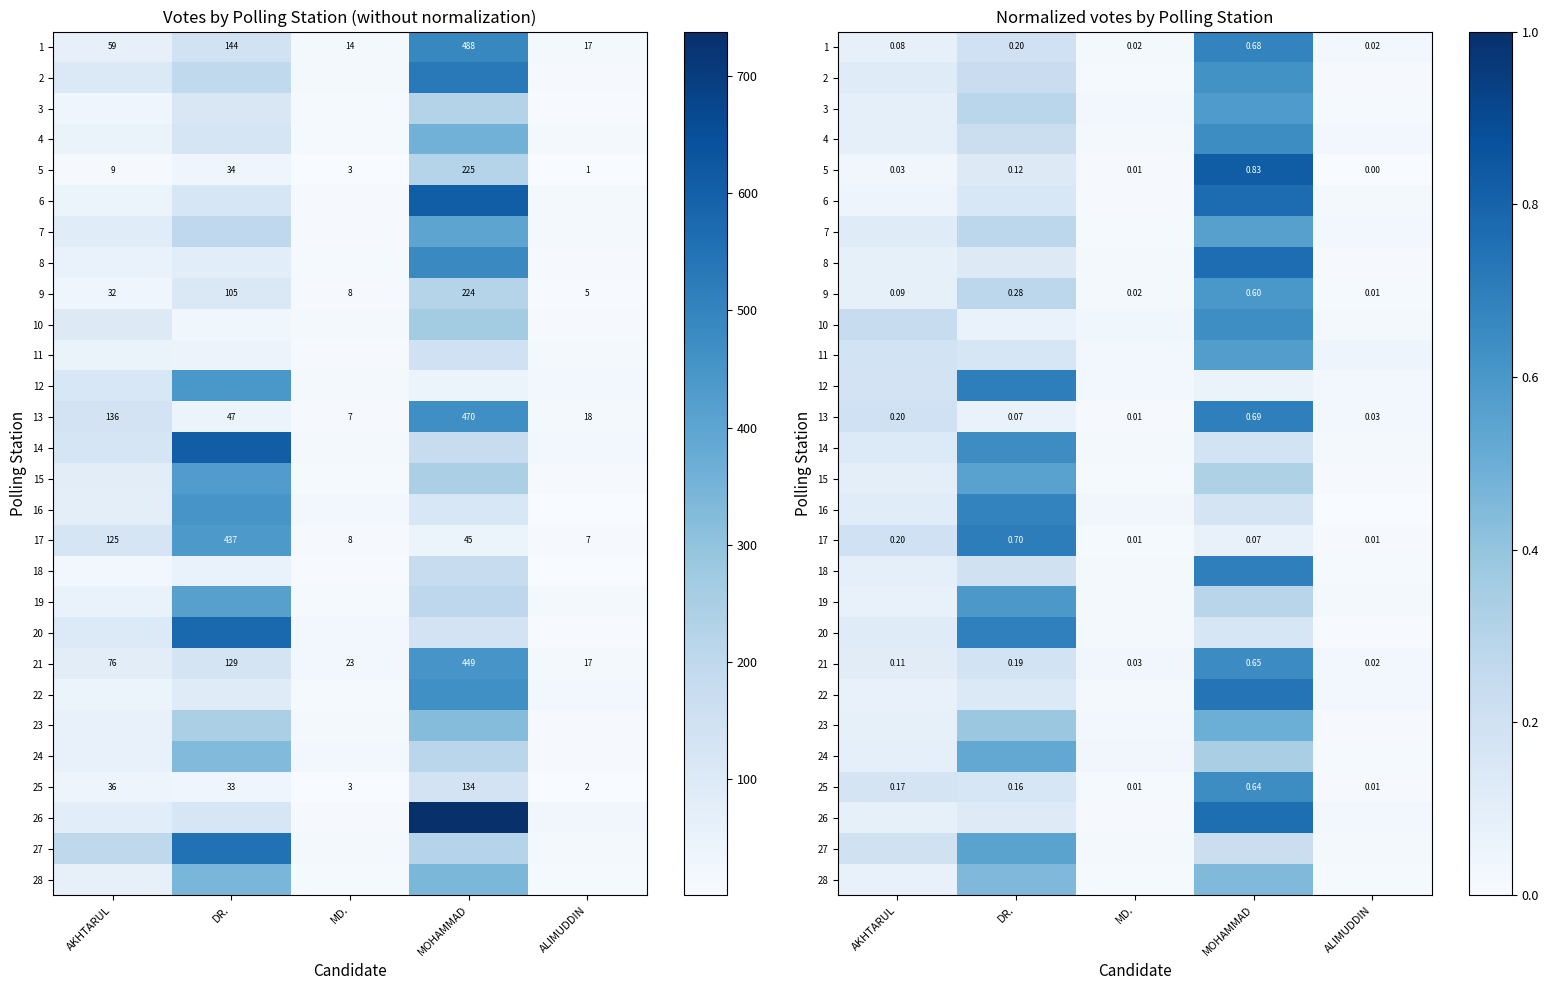

At which category is the sum across all series the highest?

MOHAMMAD